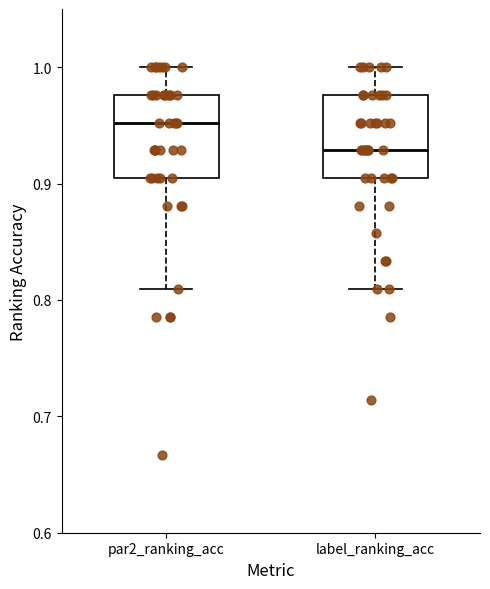

Where is the upper edge of the box for label_ranking_acc on the y-axis? The values are not printed on the chart, so give them approximately, as read against the axis.

0.98